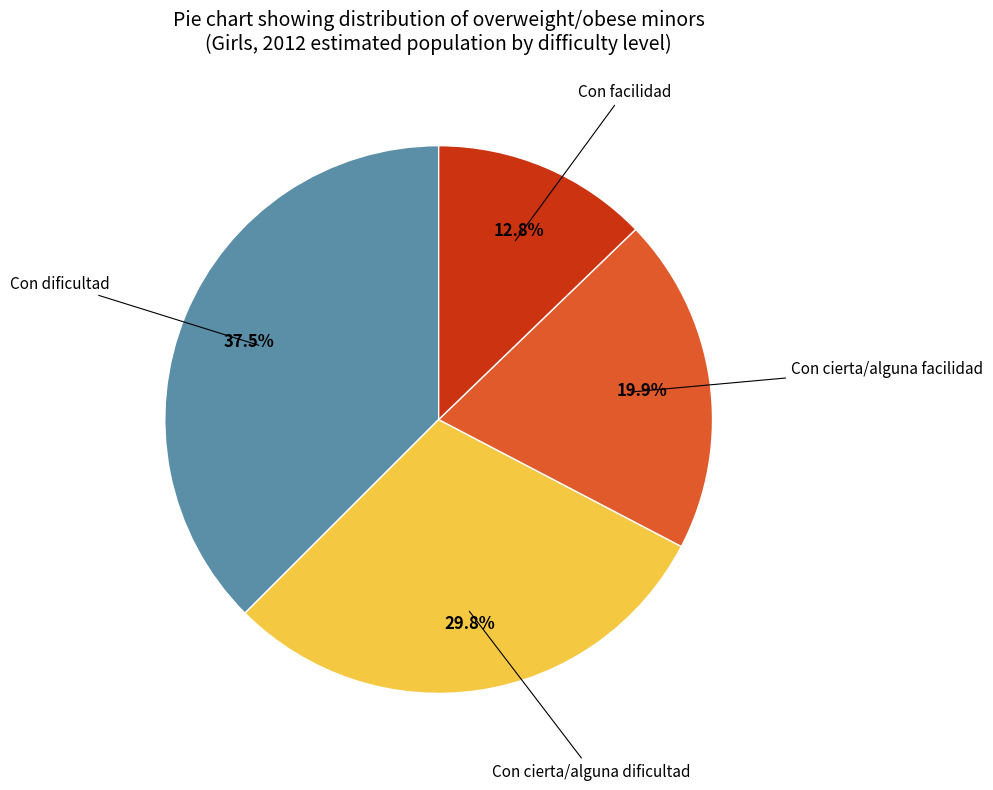

Does any single category account for the majority?

No